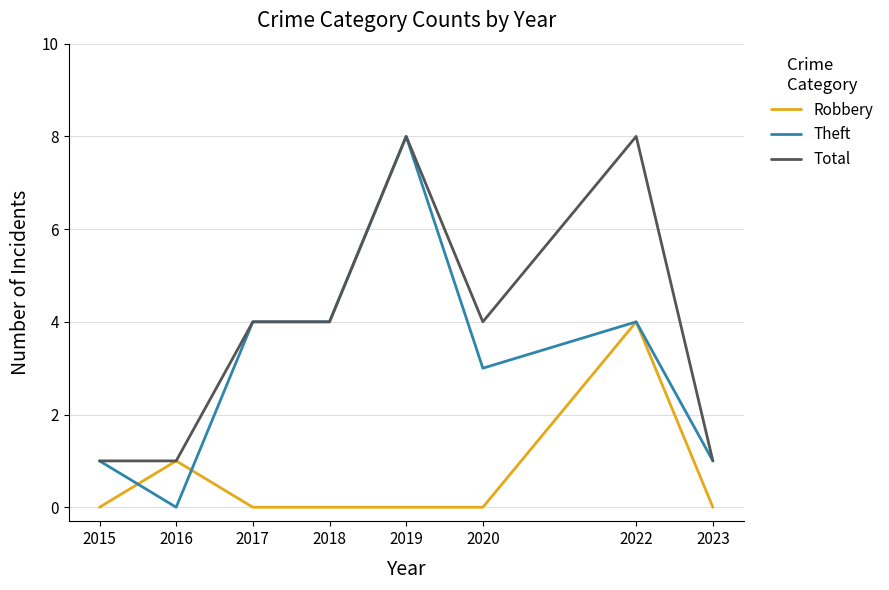

Which series has the largest range (max minus min)?

Theft